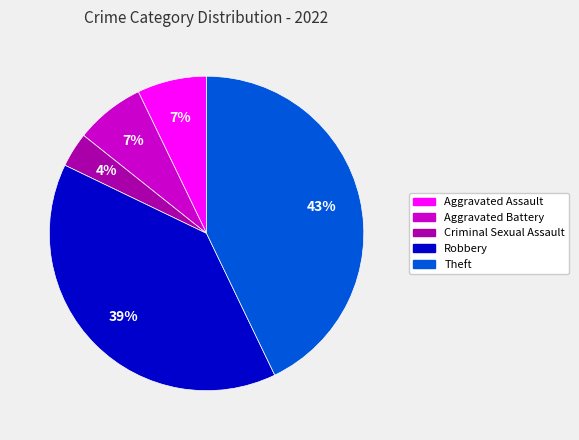

Count the number of slices in the pie.

5